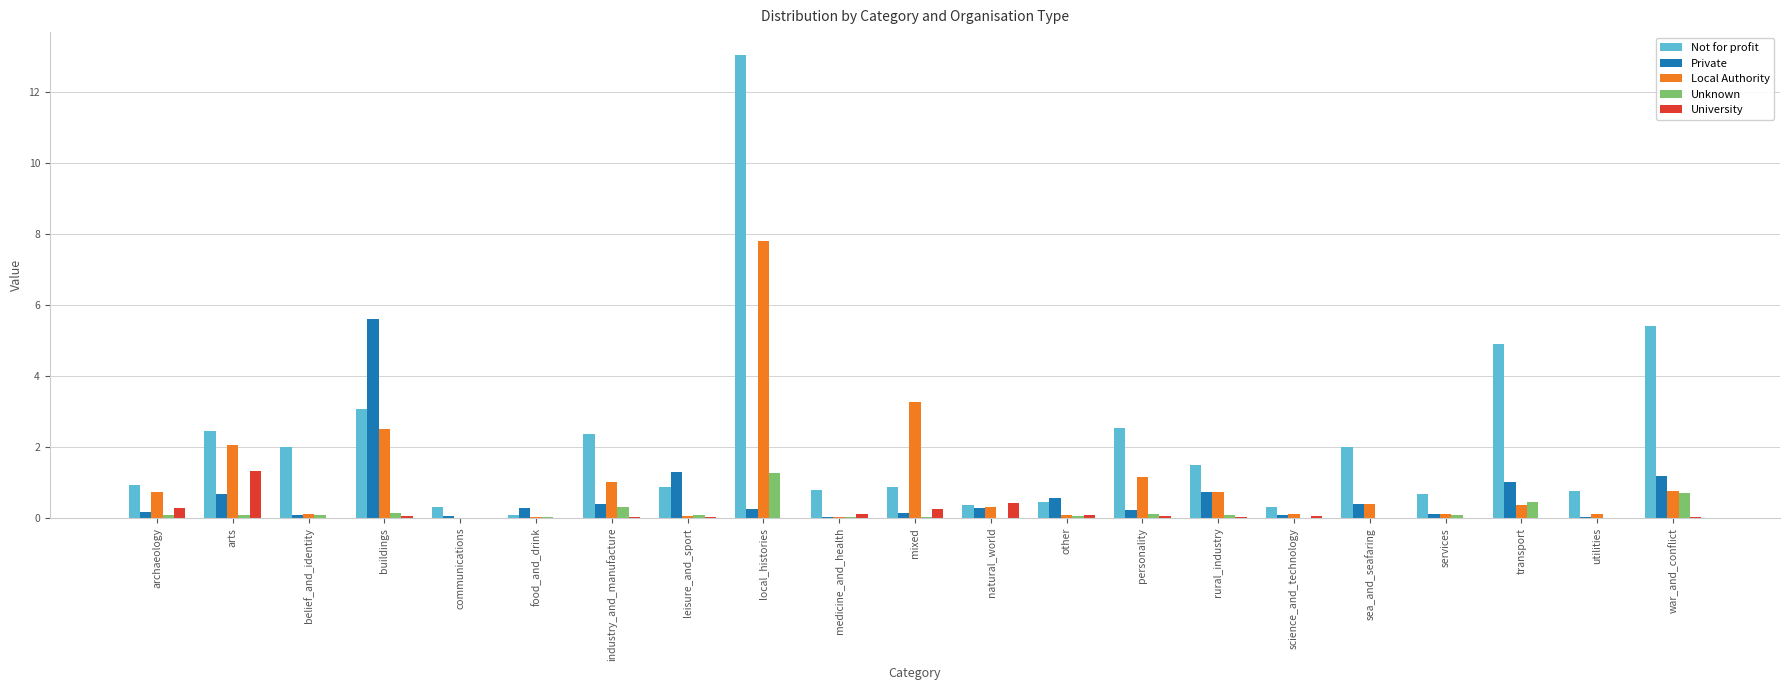

Which series changed the most between archaeology and communications?

Local Authority